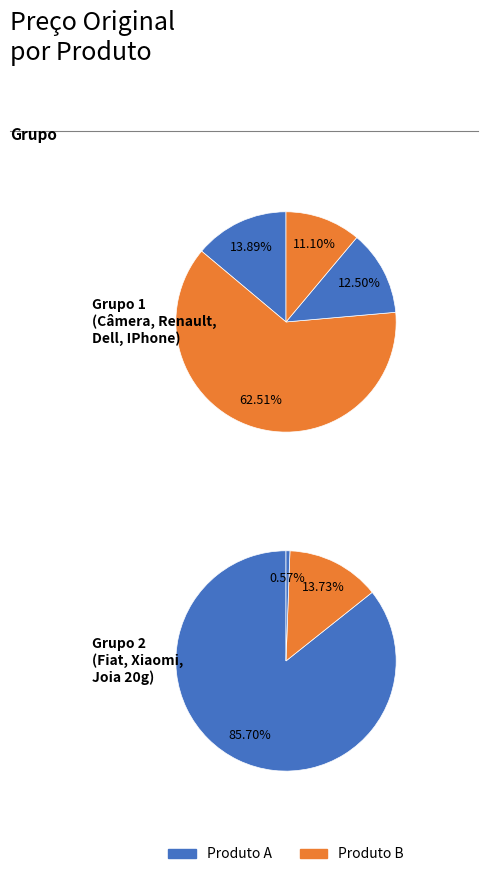

How many segments does this pie chart have?

7